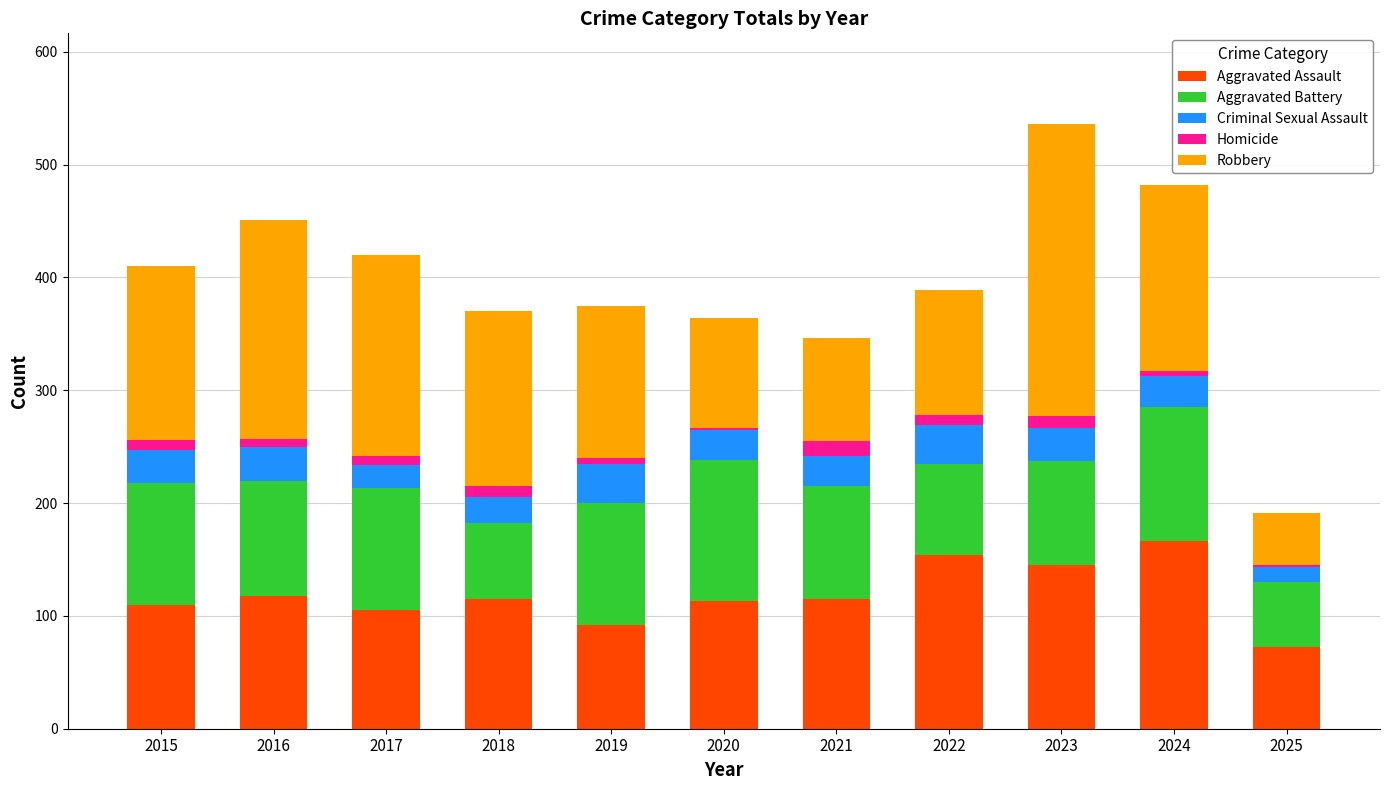

The value of Aggravated Assault at 2024 is 287. True or false?

False